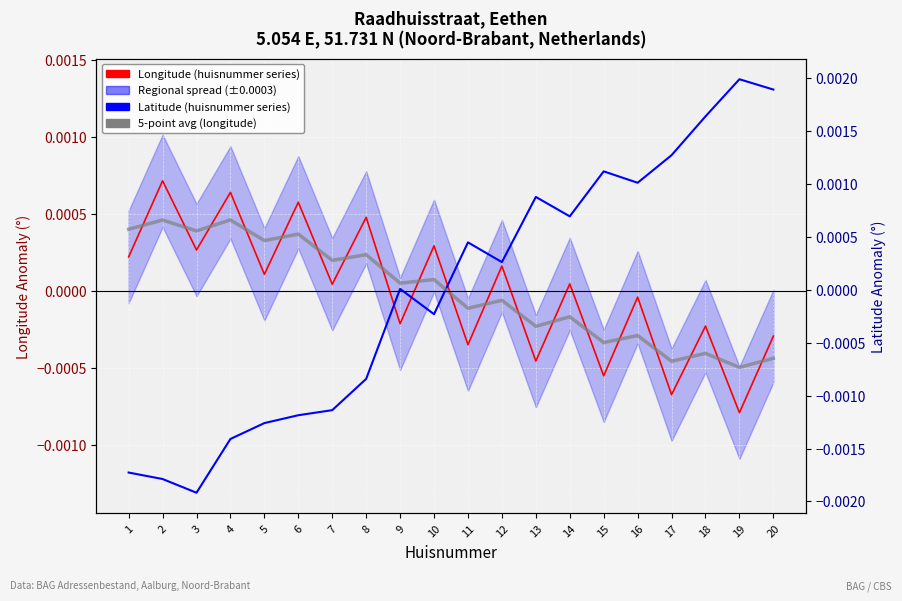

How many values in the Longitude (huisnummer series) series are below 0?

9